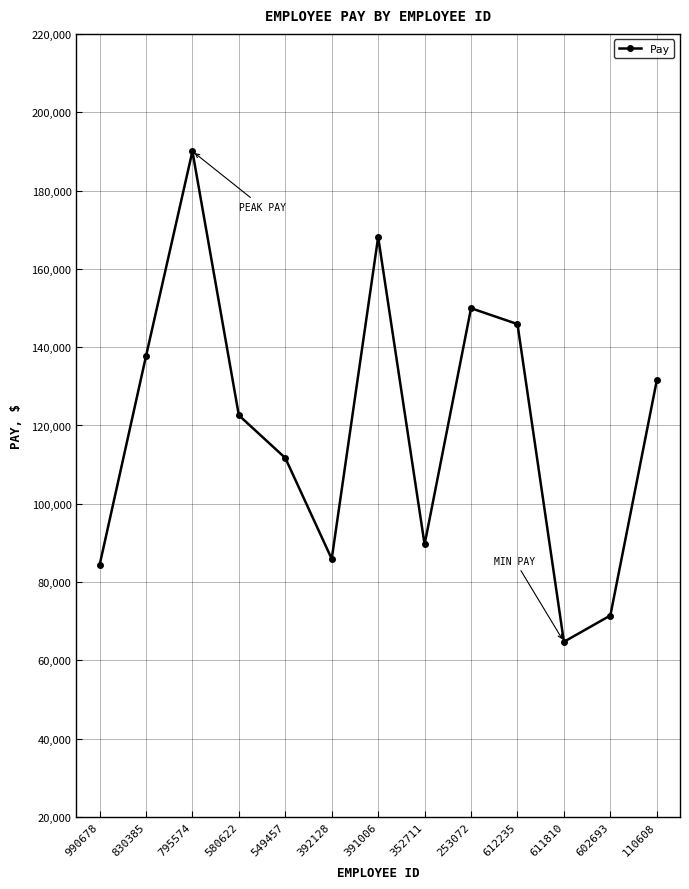

What is the difference between the maximum and second lowest values?

118546